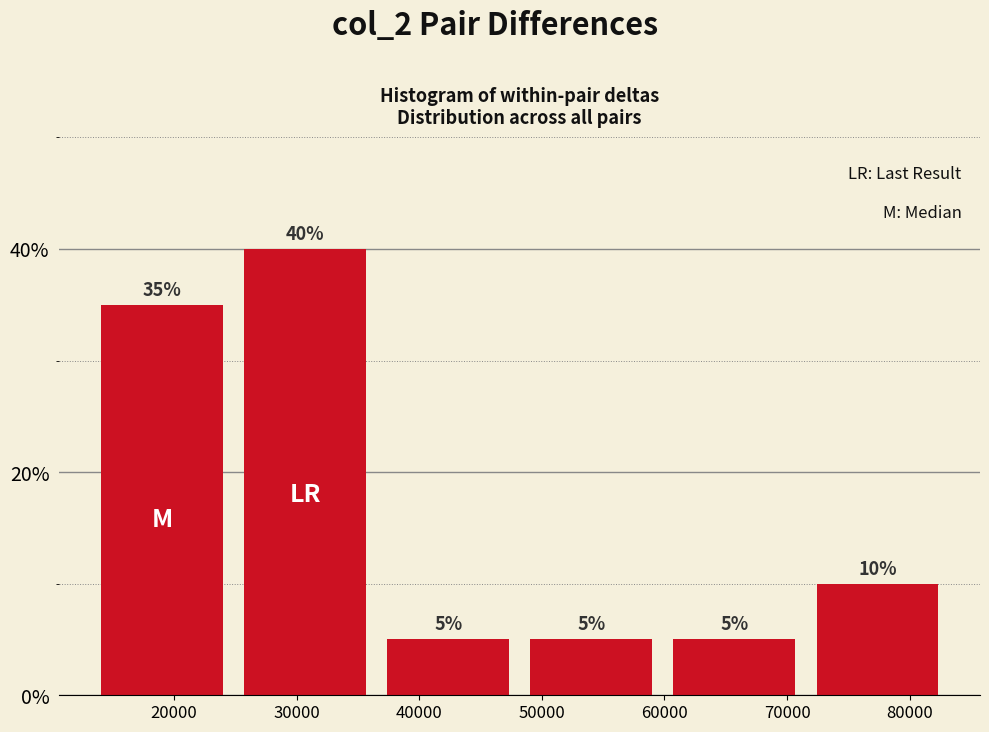

Which range on the x-axis has the tallest bar?

25000 to 37000